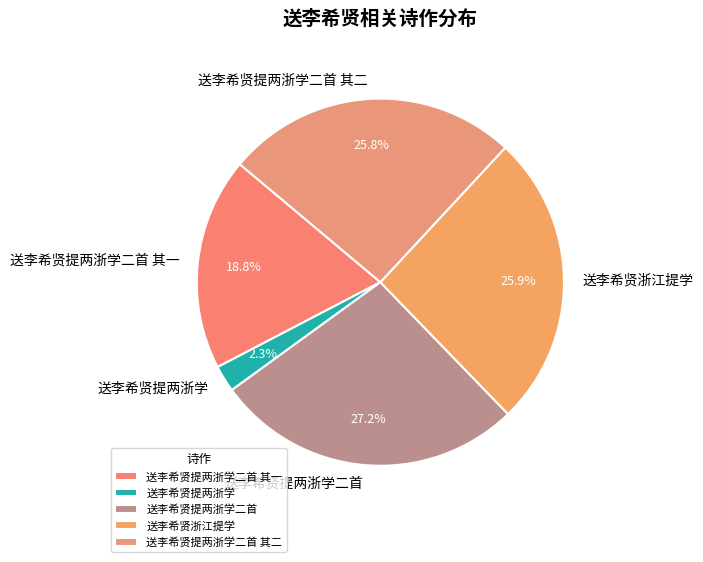

To the nearest percent, what is the combined percentage of 送李希贤提两浙学二首 and 送李希贤提两浙学?

30%